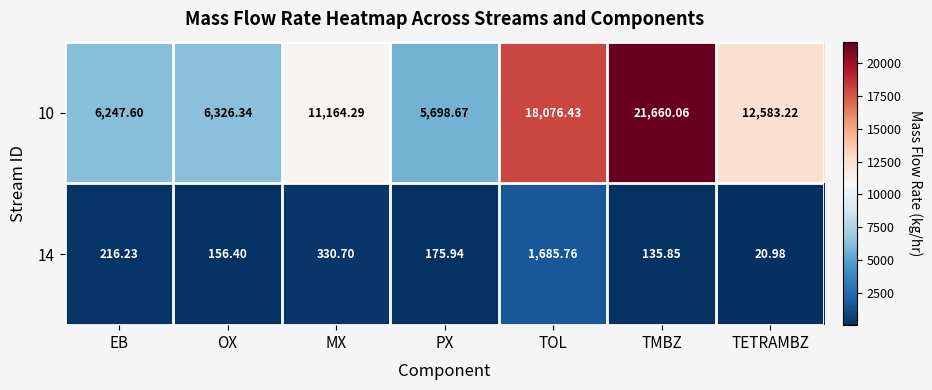

Which label corresponds to the smallest value in the chart?

TETRAMBZ